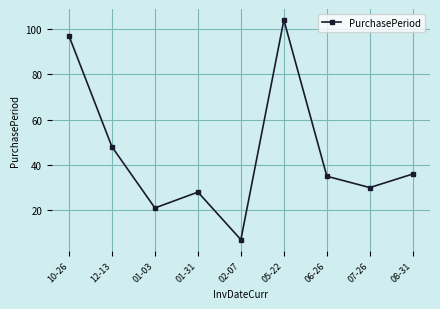

Reading left to right, list all the values displayed in this chart.

97	48	21	28	7	104	35	30	36